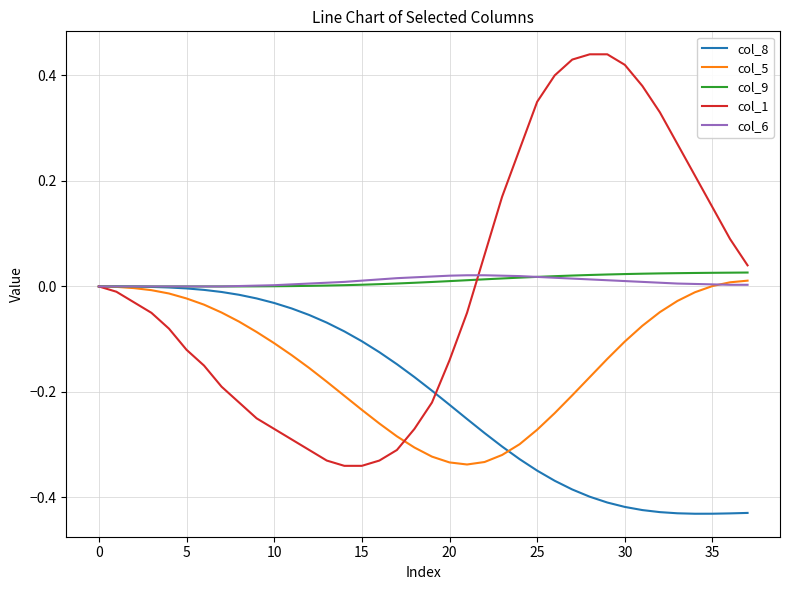

What is the minimum value shown in the chart?

-0.4